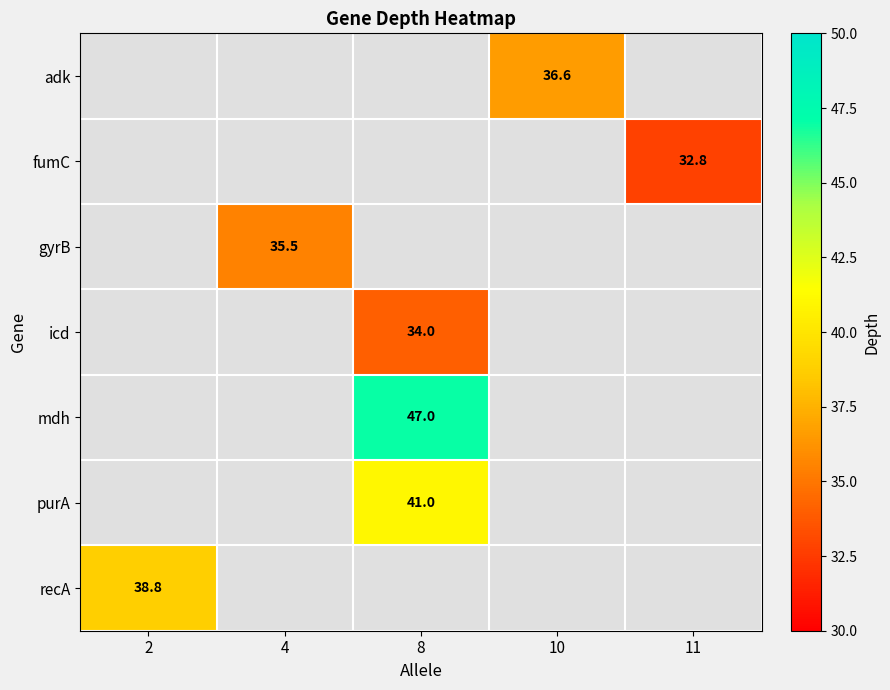

The fumC series shows 14.0 at 11. True or false?

False